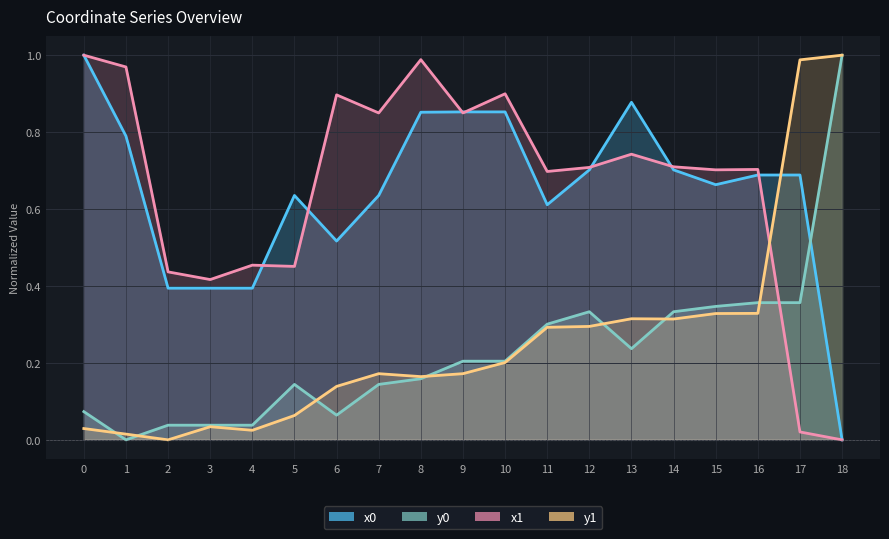

What is the sum of the y0 values at 17 and 18?

1.4